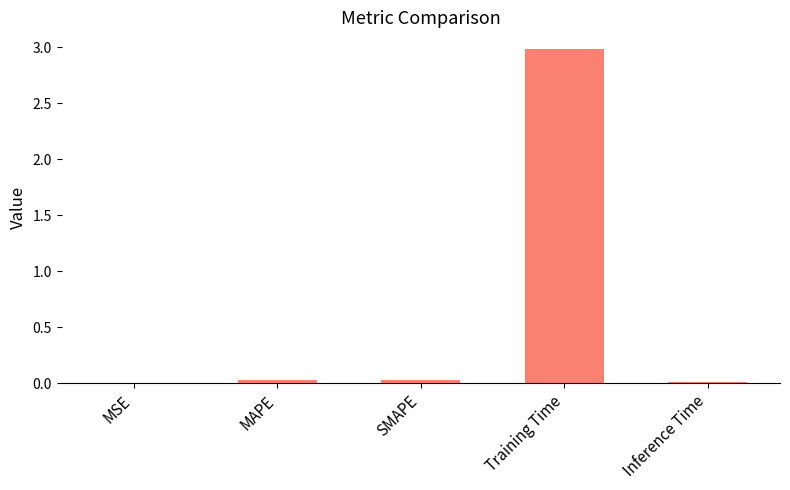

What is the greatest value displayed?

3.0